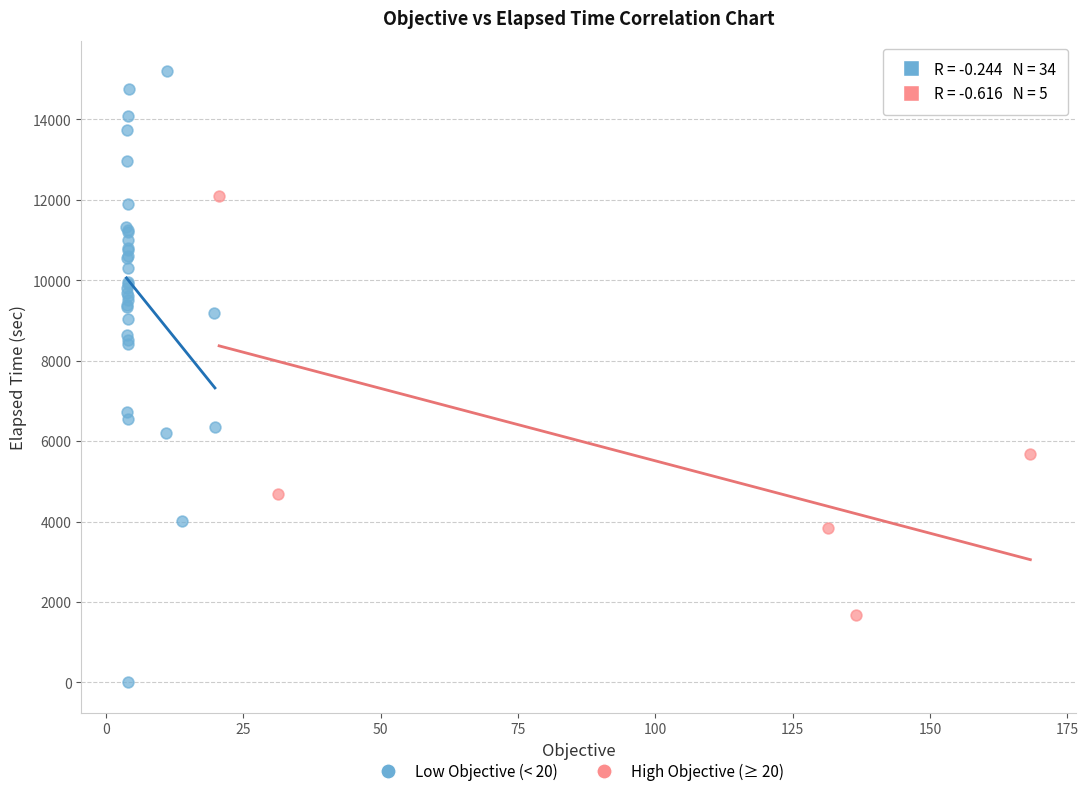

What are all the series names shown in the legend?

Low Objective (< 20), High Objective (≥ 20)